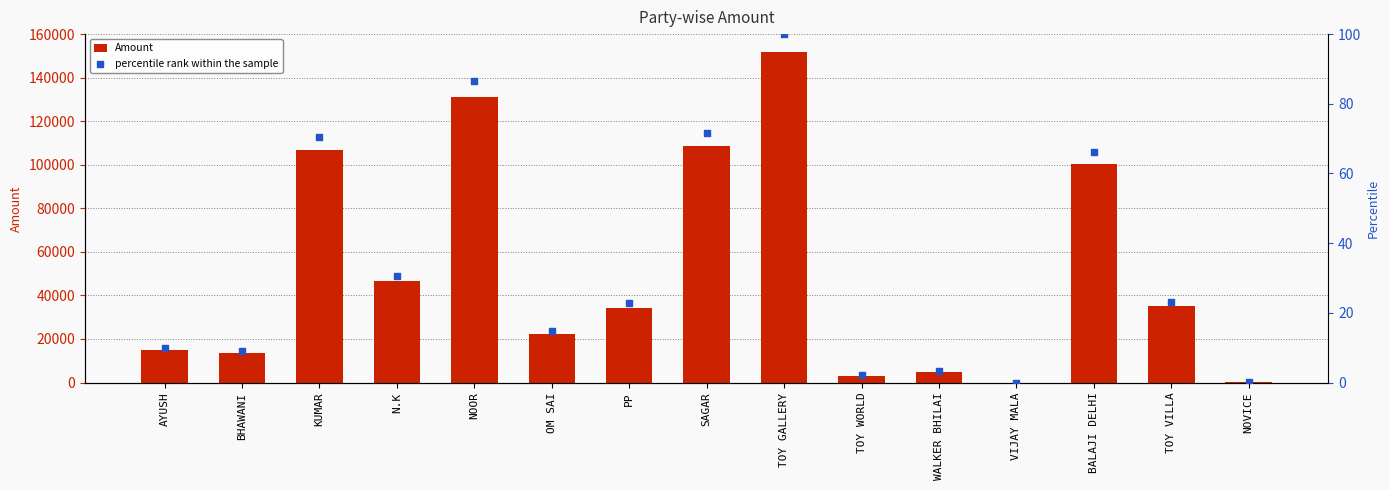

Which series reaches the maximum Y coordinate?

Amount